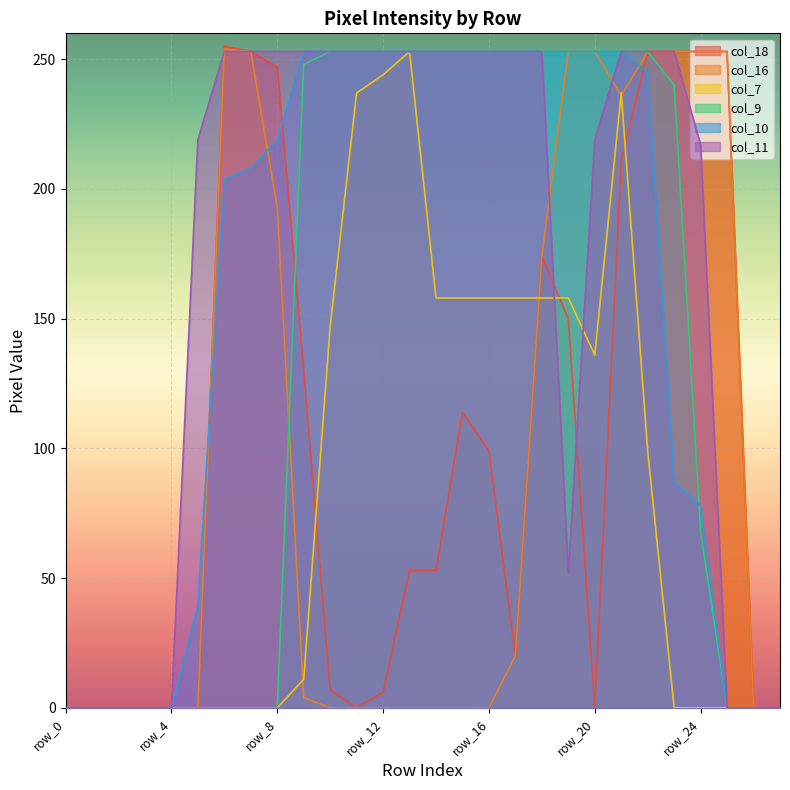

Where is col_16 nearest to the value 127?

row_18